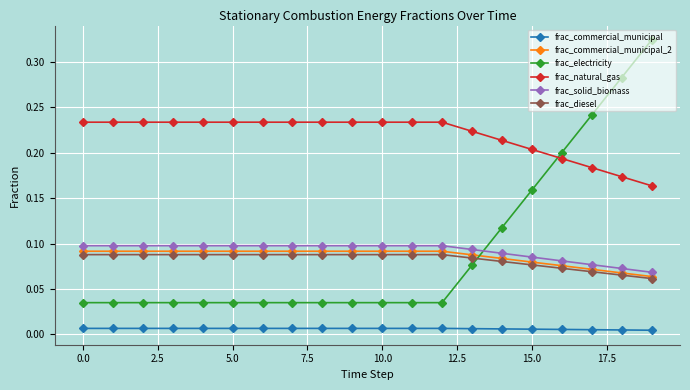

True or false: frac_commercial_municipal and frac_electricity intersect in this chart.

False